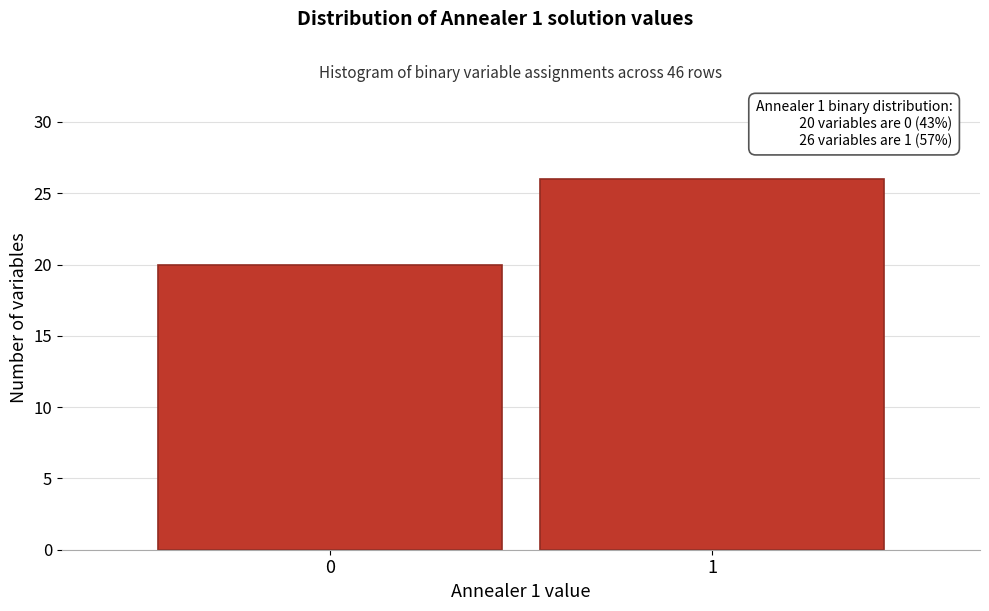

Reading right to left, extract all data points from this chart.

1=26	0=20